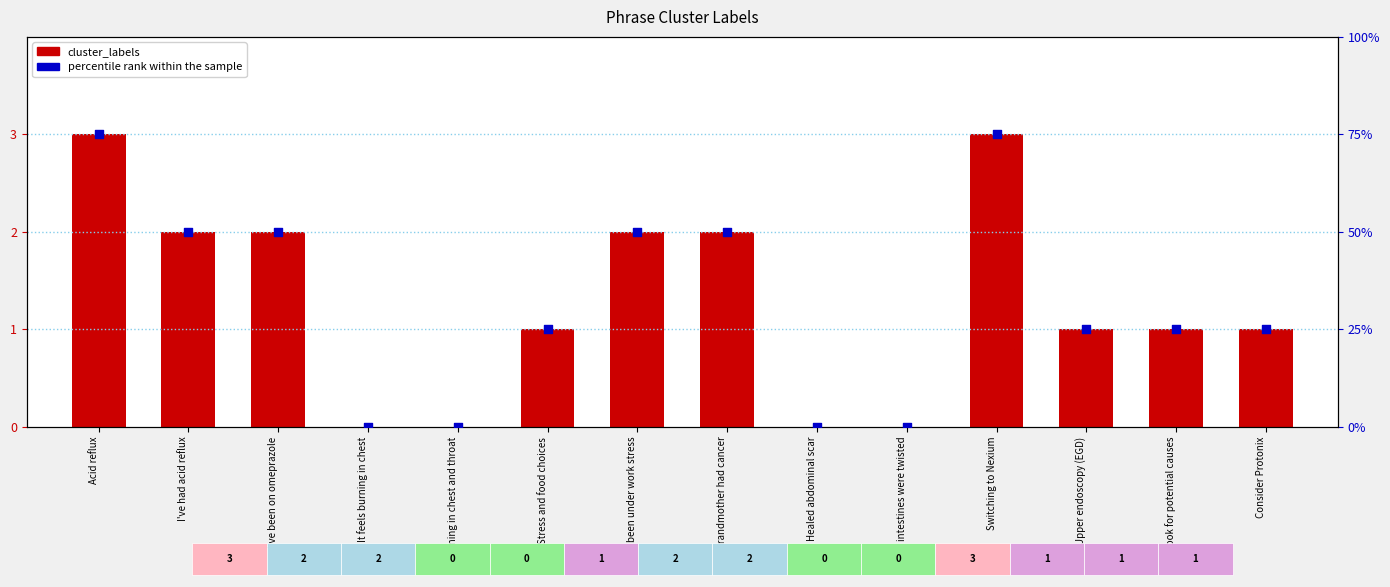

Which series has the largest total across all categories?

percentile rank within the sample